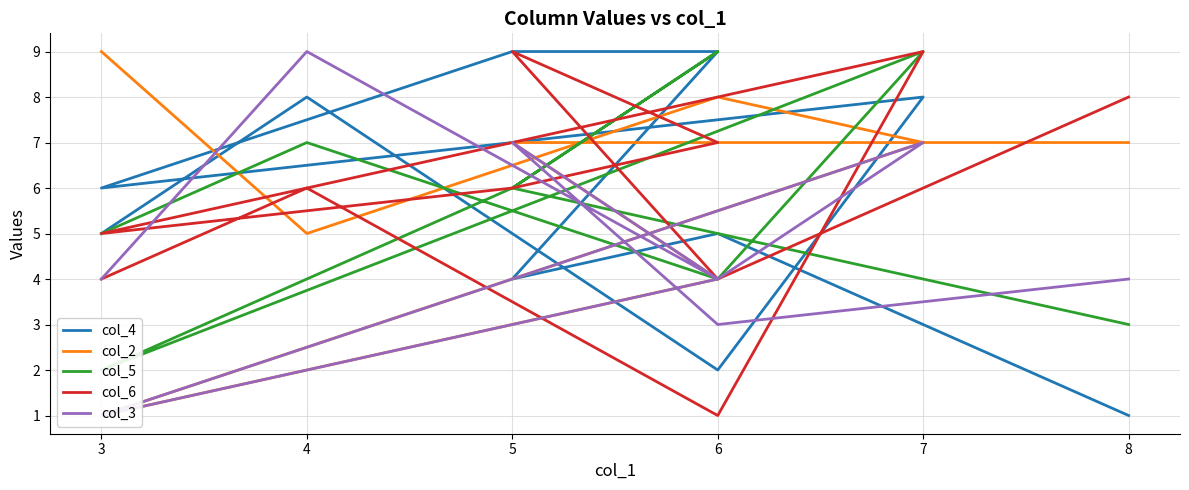

Is the value of col_4 at 7 greater than the value of col_3 at 6?

Yes